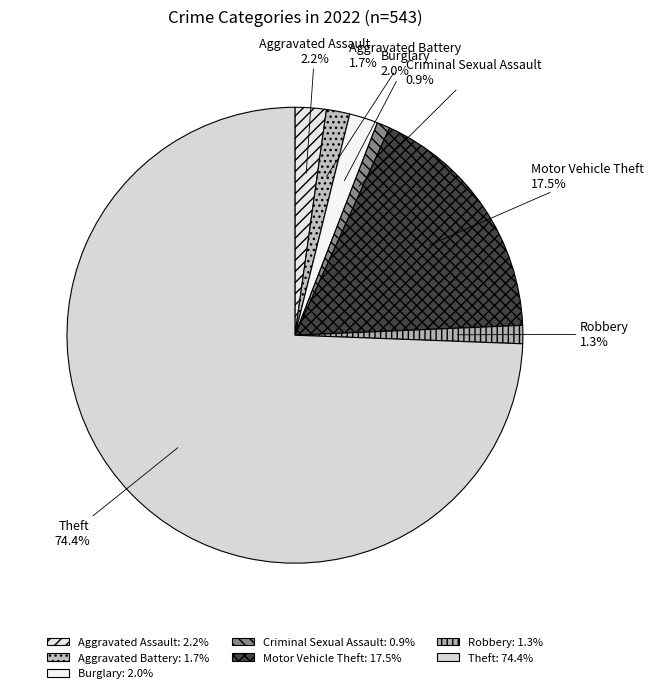

Do Criminal Sexual Assault and Motor Vehicle Theft together represent more than half of the pie?

No